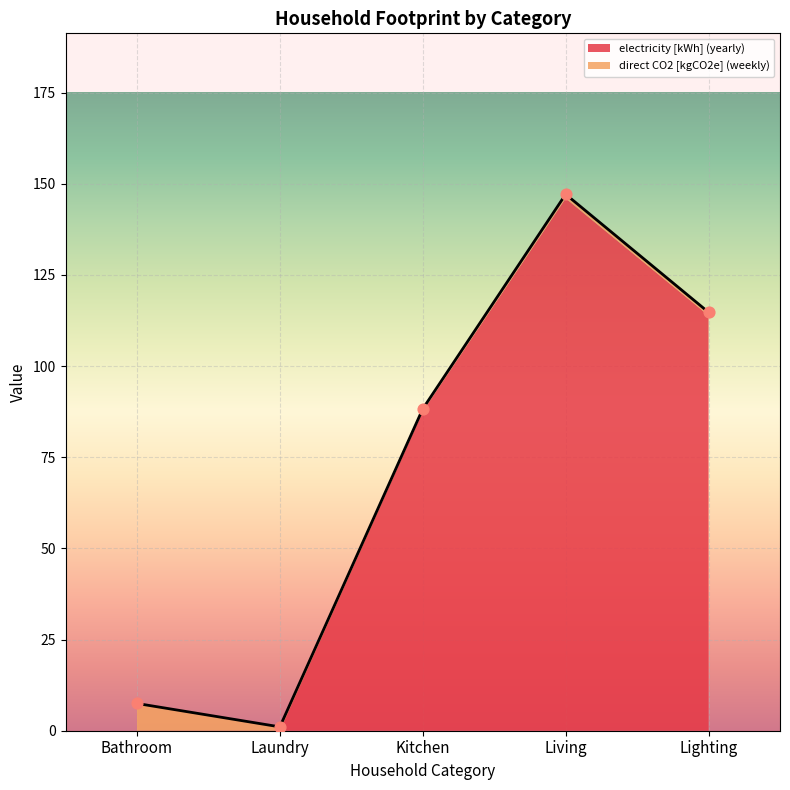

At how many categories does at least one series exceed 125?

1